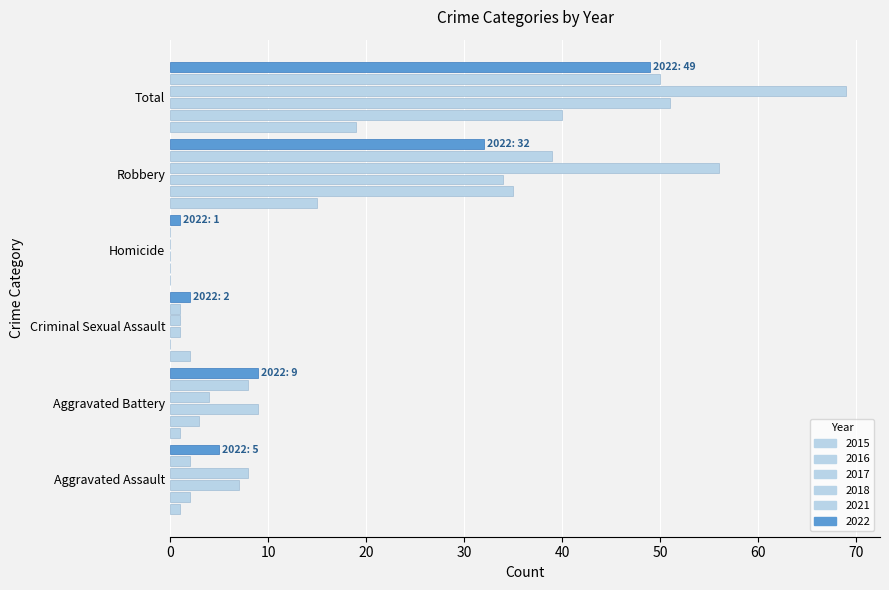

How many distinct data groups are displayed?

6